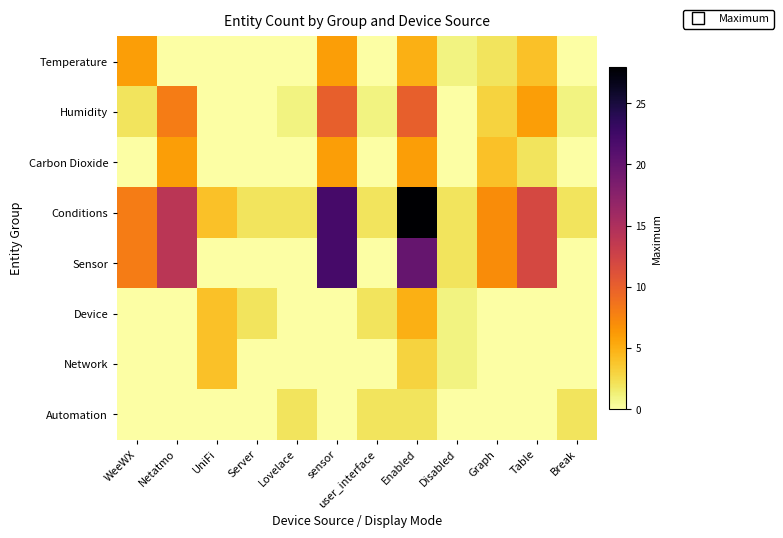

List the series in order of their peak value, lowest first.

Automation, Network, Device, Temperature, Carbon Dioxide, Humidity, Sensor, Conditions